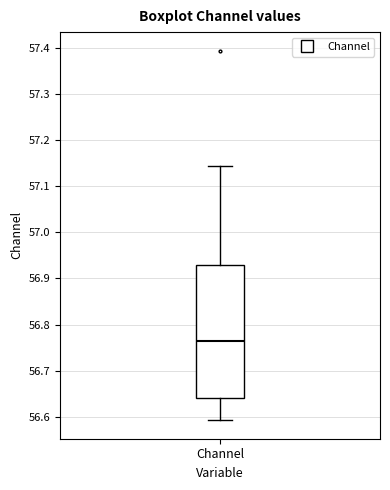

Where is the upper edge of the box for Channel on the y-axis? The values are not printed on the chart, so give them approximately, as read against the axis.

56.93